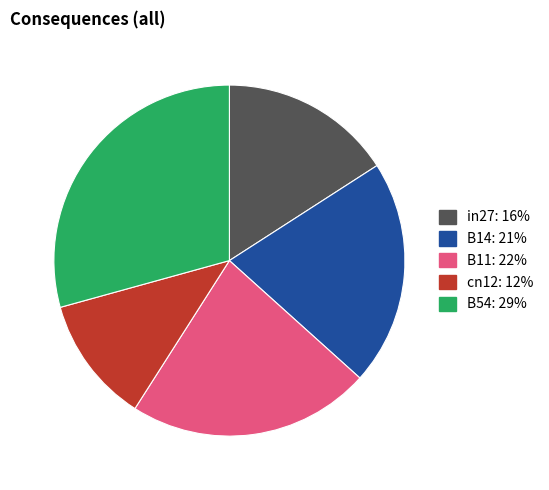

Is it true that B14 is 35% of the pie?

False